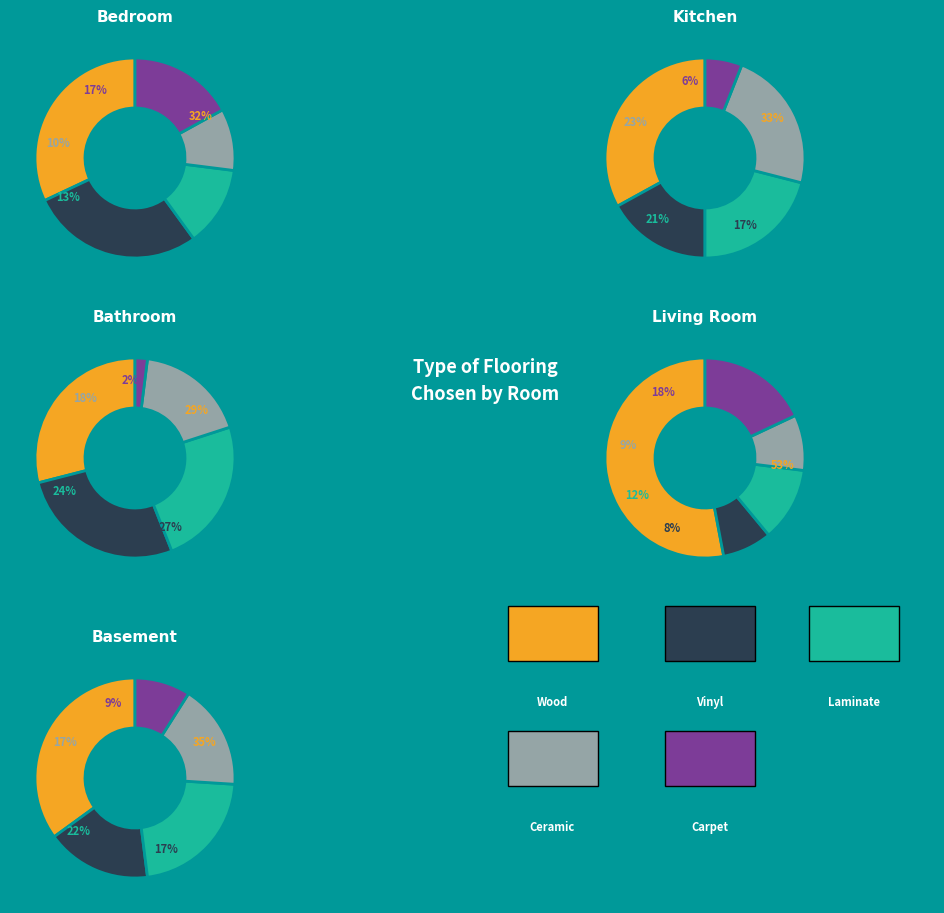

To the nearest percent, what percentage of the pie is 8?

2%